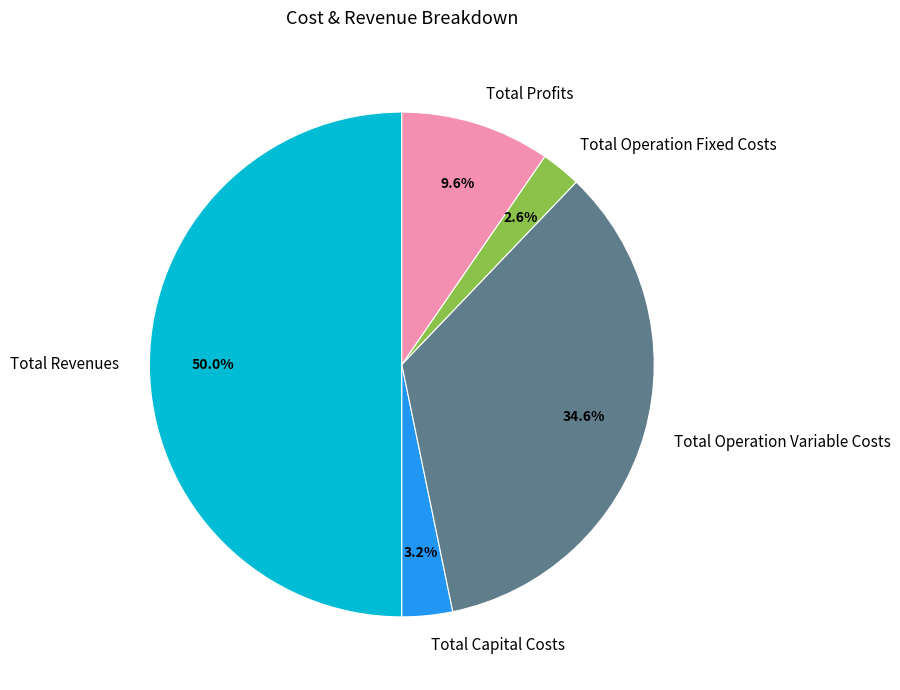

Which category has the smallest portion of the pie?

Total Operation Fixed Costs